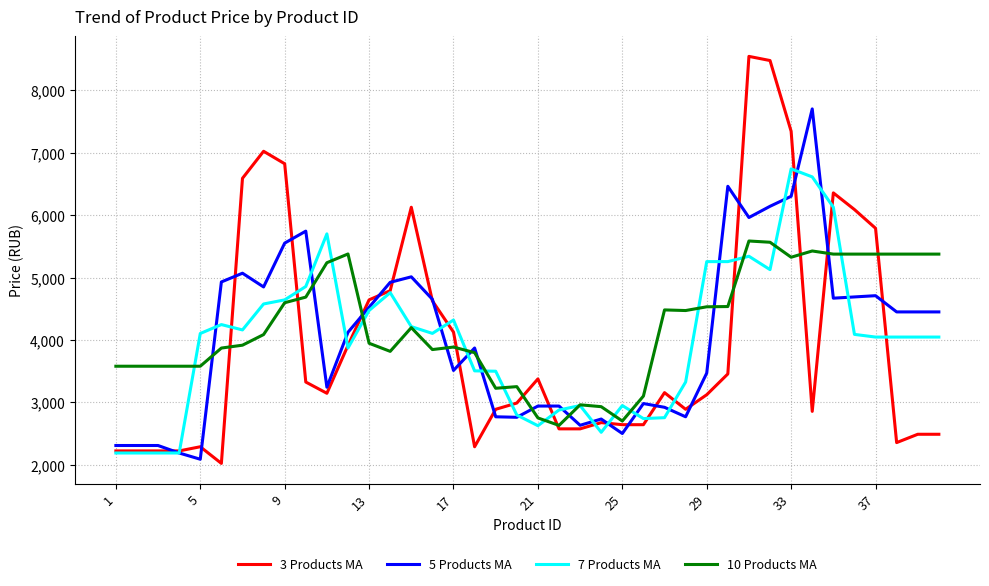

True or false: 5 Products MA has more than 1 points higher than both neighbors.

True